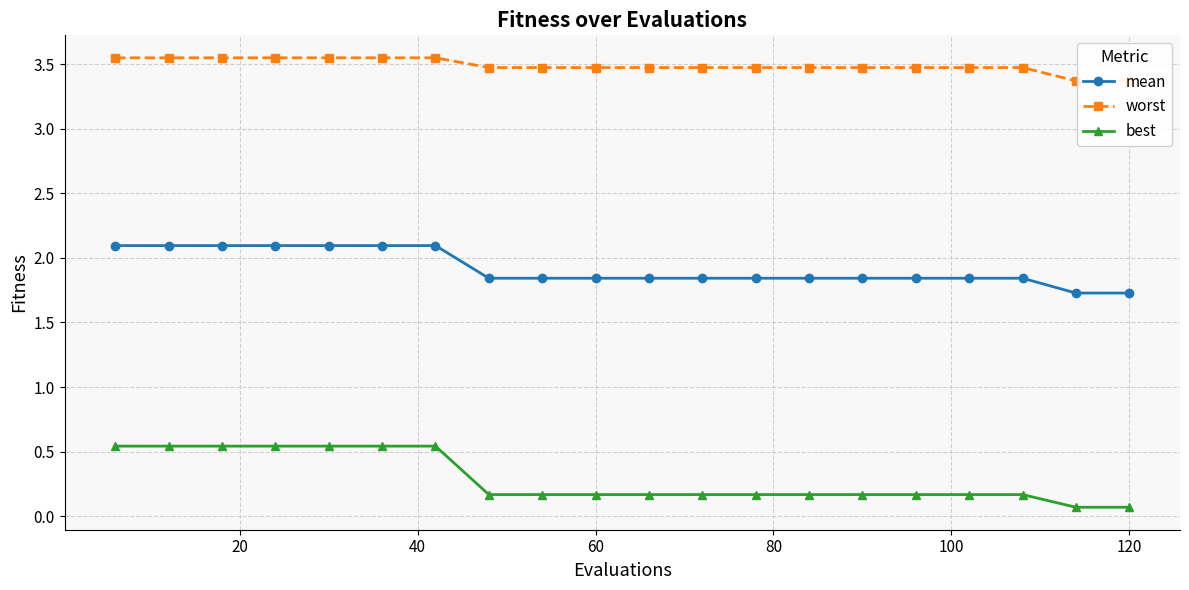

True or false: best has more than 2 interior local peaks.

False